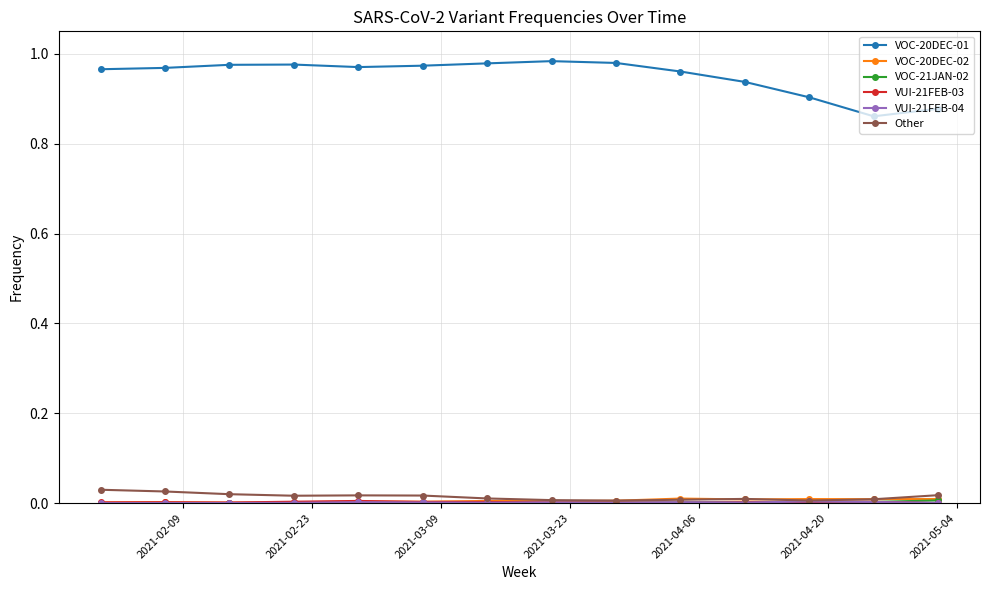

True or false: VOC-20DEC-01 and Other cross at least once.

False